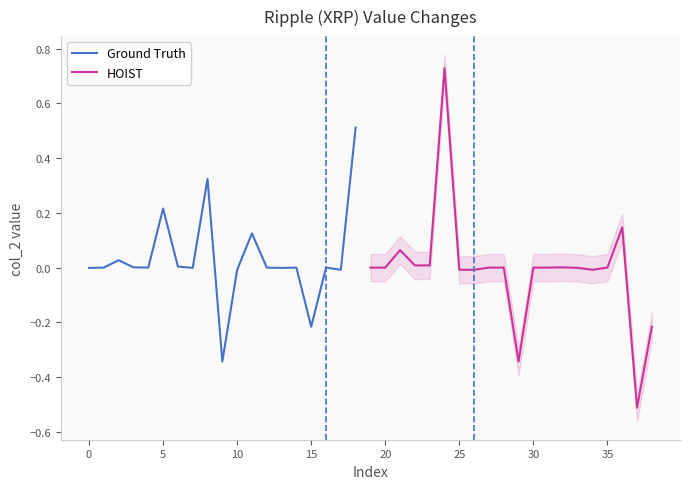

True or false: Ground Truth and HOIST cross at least once.

False